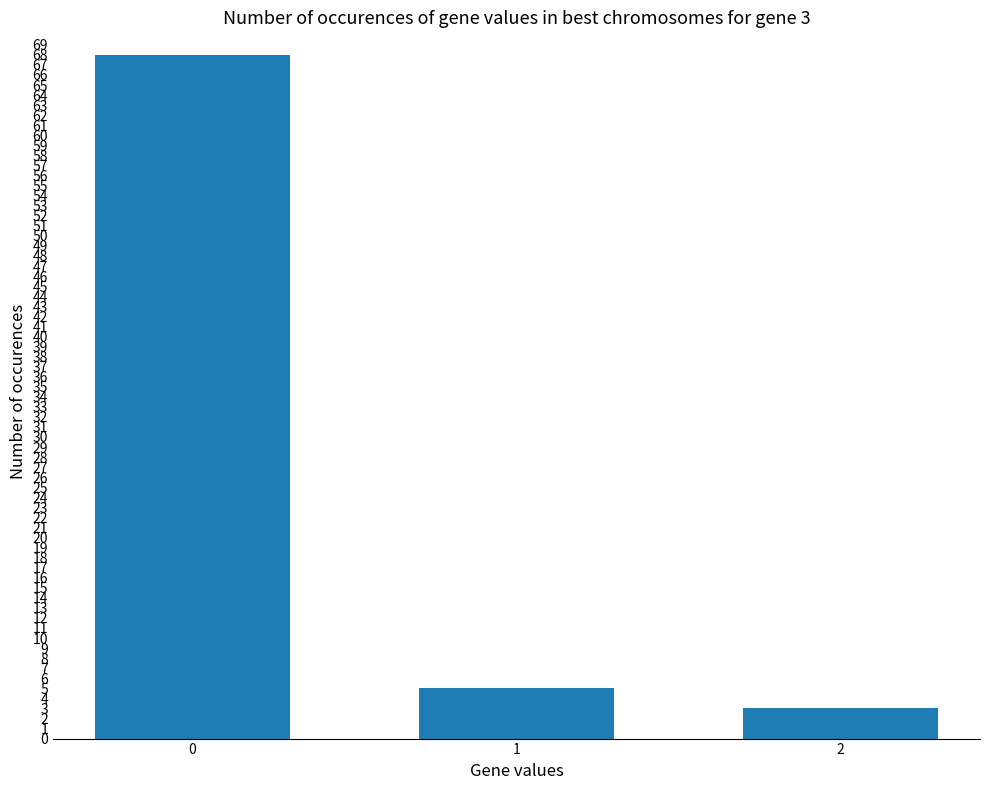

Reading right to left, extract all data points from this chart.

3	5	68